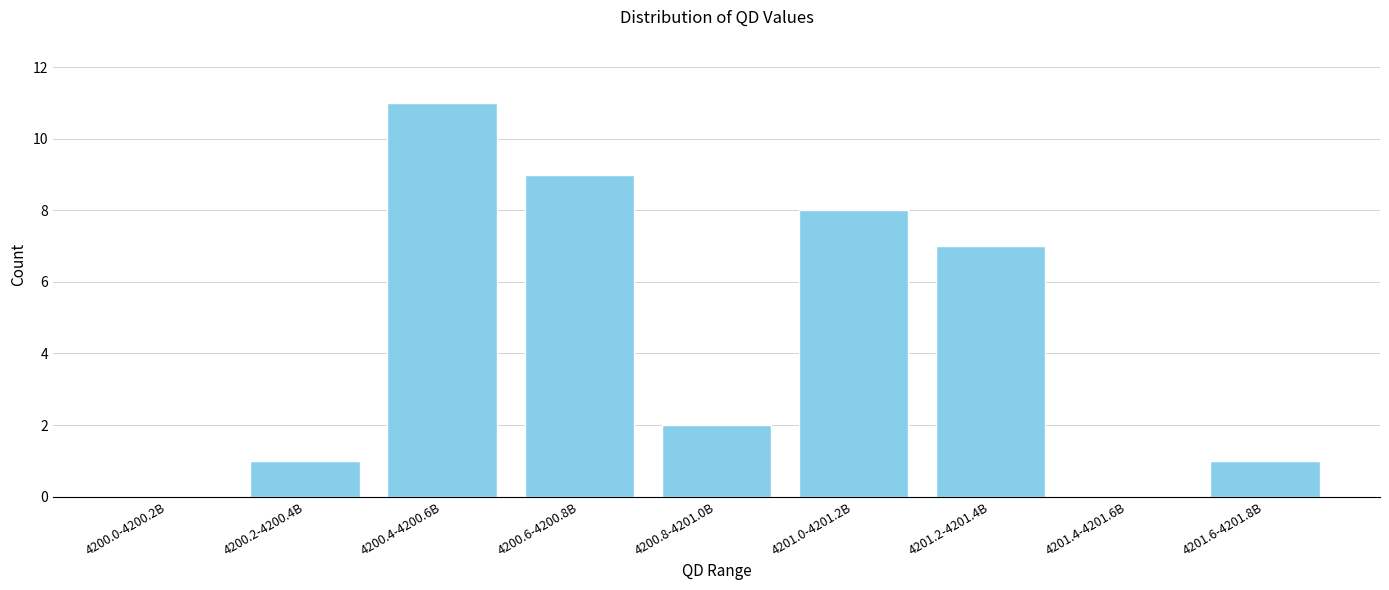

Reading right to left, what are all the values shown in this chart?

4201.6-4201.8B=1	4201.4-4201.6B=0	4201.2-4201.4B=7	4201.0-4201.2B=8	4200.8-4201.0B=2	4200.6-4200.8B=9	4200.4-4200.6B=11	4200.2-4200.4B=1	4200.0-4200.2B=0